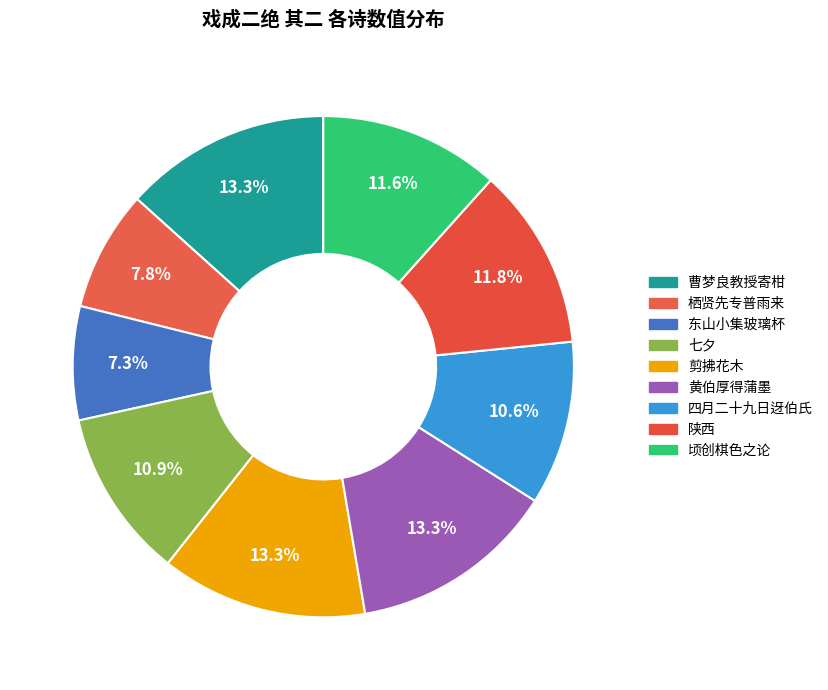

Rank the categories by value from lowest to highest.

东山小集以玻璃杯酌包少府少府雅博其趣遂举一赠之戏成二绝 其二, 栖贤先专普雨来及闽而返今冬阿字始至戏成二绝 其二, 四月二十九日迓伯氏时久渴得雨田父交贺而行客病之戏成二绝 其二, 七夕戏成二绝 其二, 顷创棋色之论邦衡深然之明日府中花会戏成二绝 其二, 陕西戏成二绝 其二, 剪拂花木戏成二绝 其二, 曹梦良教授寄柑一百颗报以乾荔支戏成二绝 其二, 黄伯厚得蒲墨折而为三以书来易戏成二绝 其二